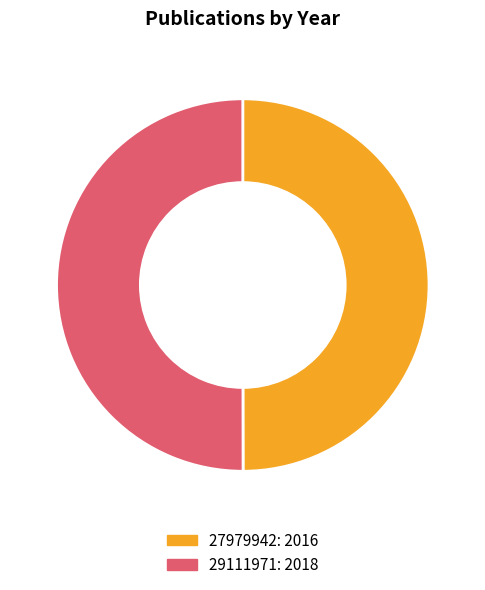

Do 27979942 and 29111971 together represent more than half of the pie?

Yes